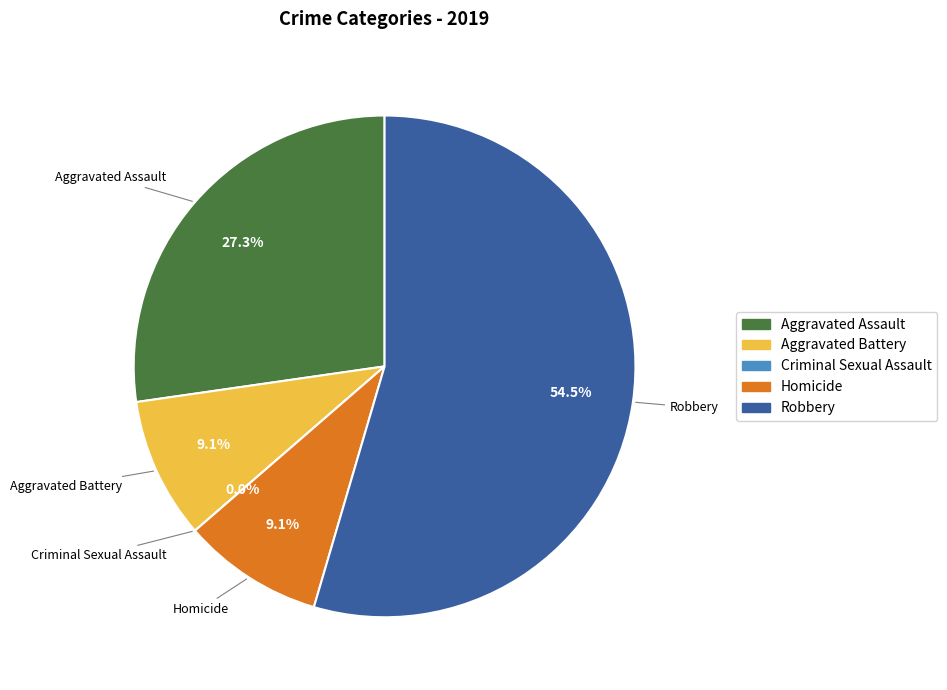

What percentage is NOT represented by Homicide?

90.9%